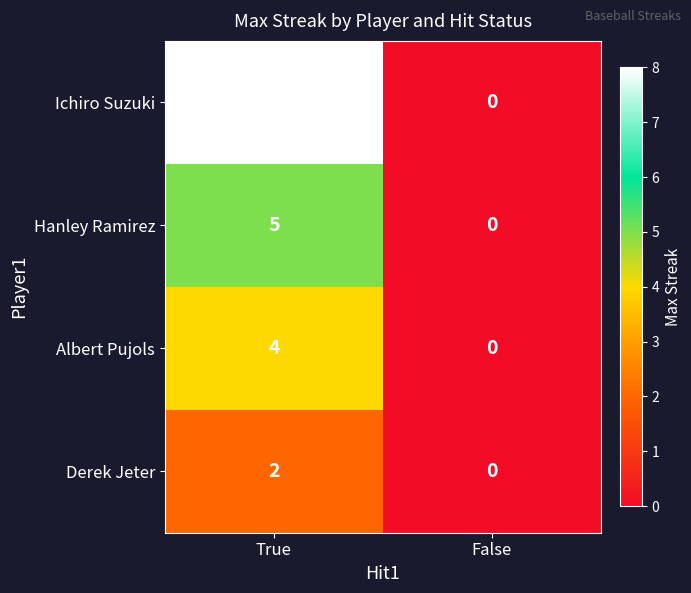

At which label does Hanley Ramirez reach its minimum?

False